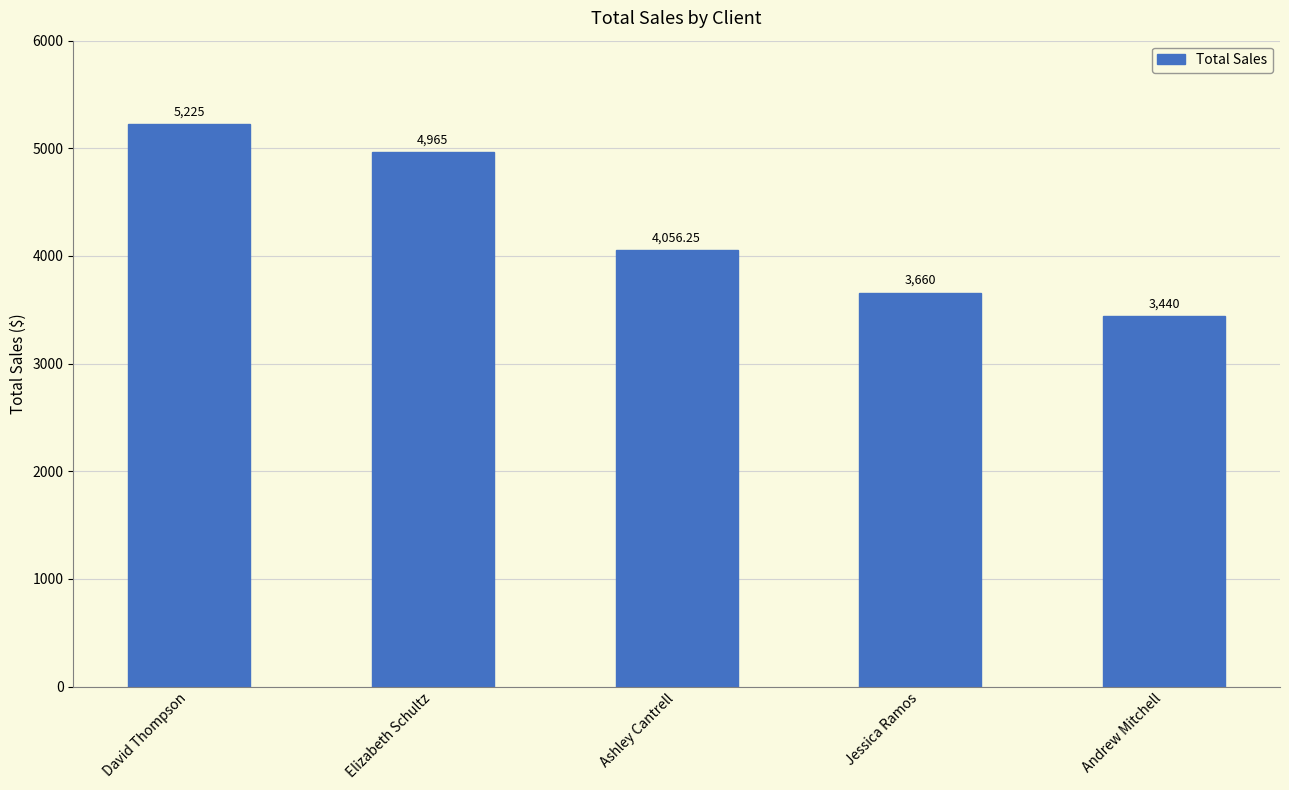

How many series are shown in this chart?

1